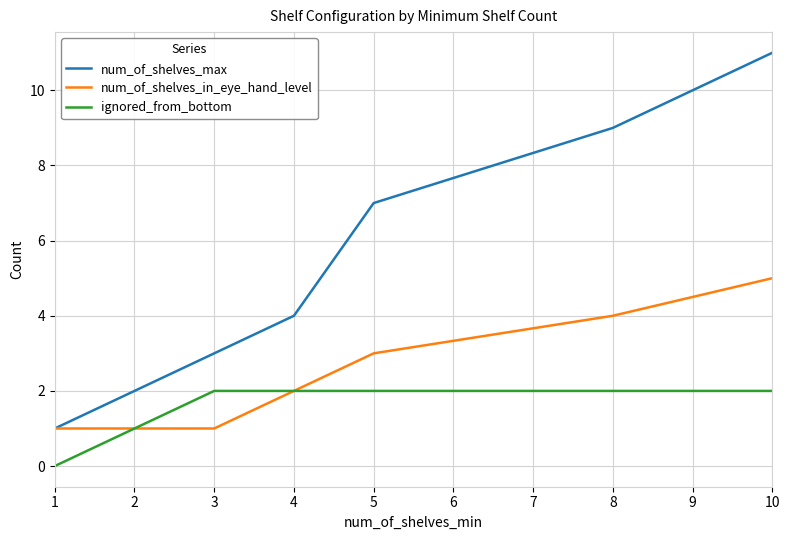

At which label is num_of_shelves_max closest to 6?

5